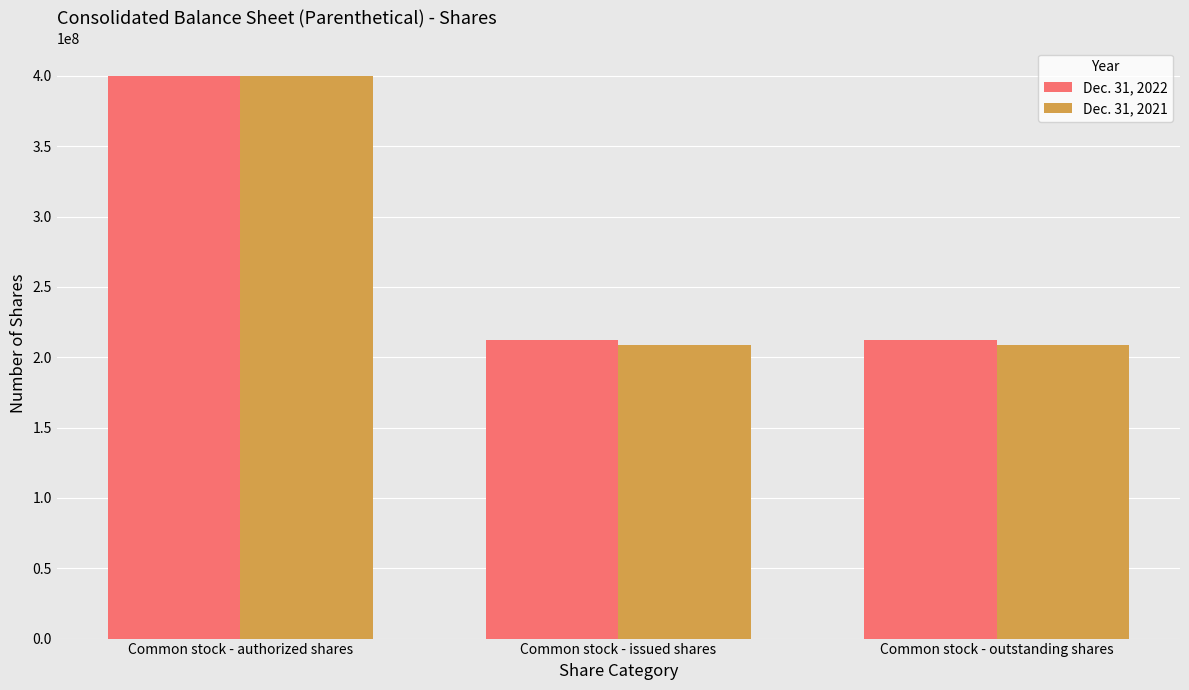

What is the difference between the Dec. 31, 2022 values at Common stock - outstanding shares and Common stock - authorized shares?

188100000